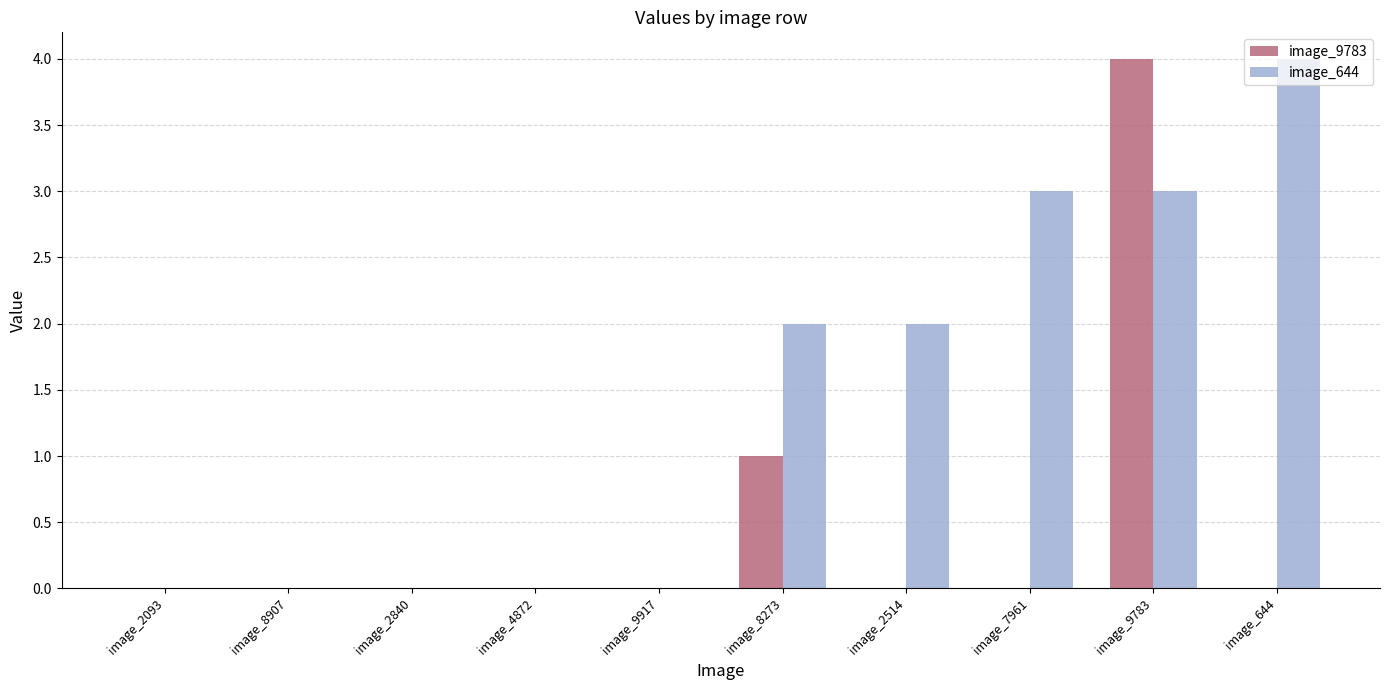

Are the bars horizontal?

No